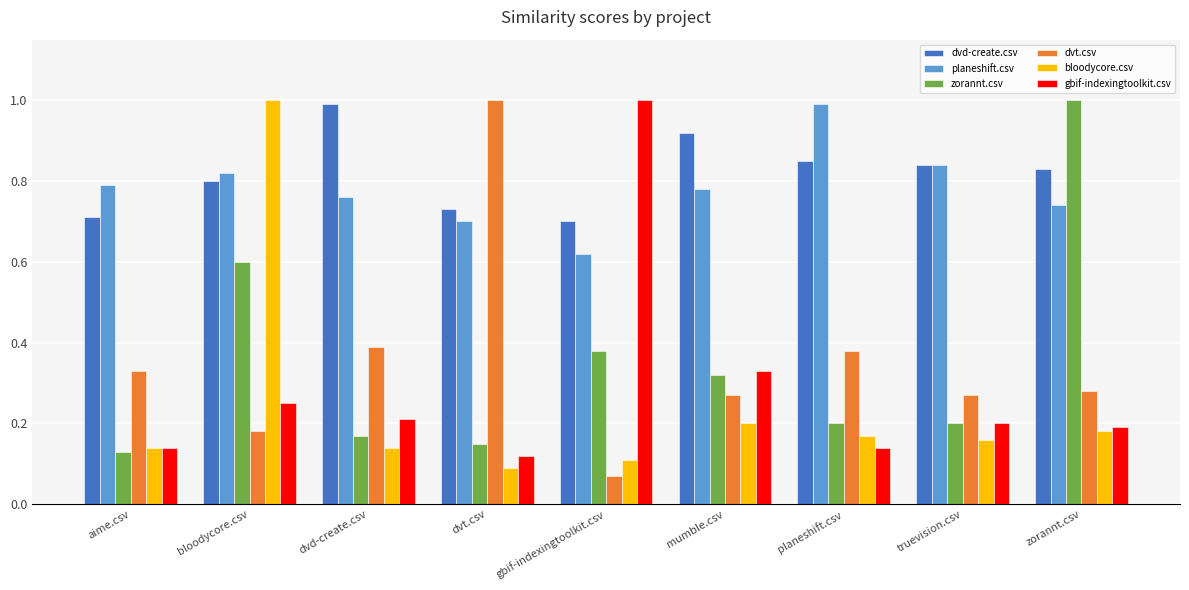

What value does the planeshift.csv series have at planeshift.csv?

1.0